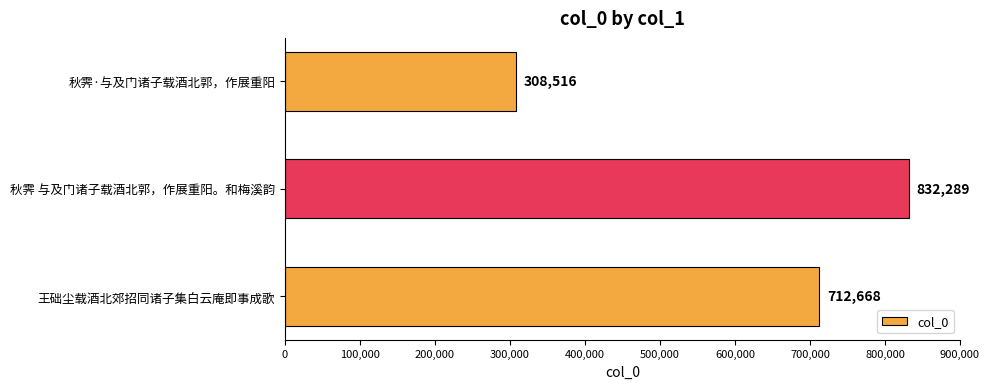

Rank the categories by value from lowest to highest.

秋霁·与及门诸子载酒北郭，作展重阳, 王础尘载酒北郊招同诸子集白云庵即事成歌, 秋霁 与及门诸子载酒北郭，作展重阳。和梅溪韵